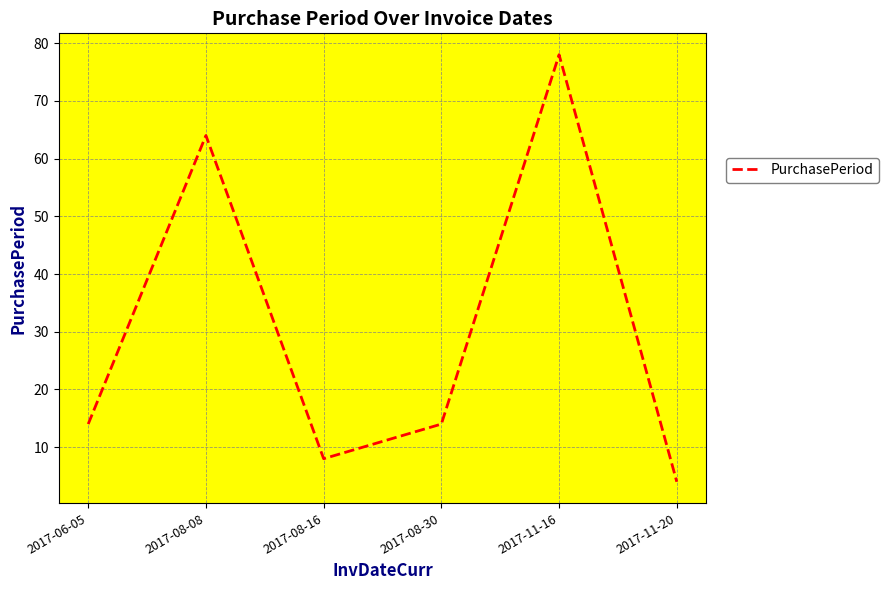

What is the approximate value at 2017-08-16?

8